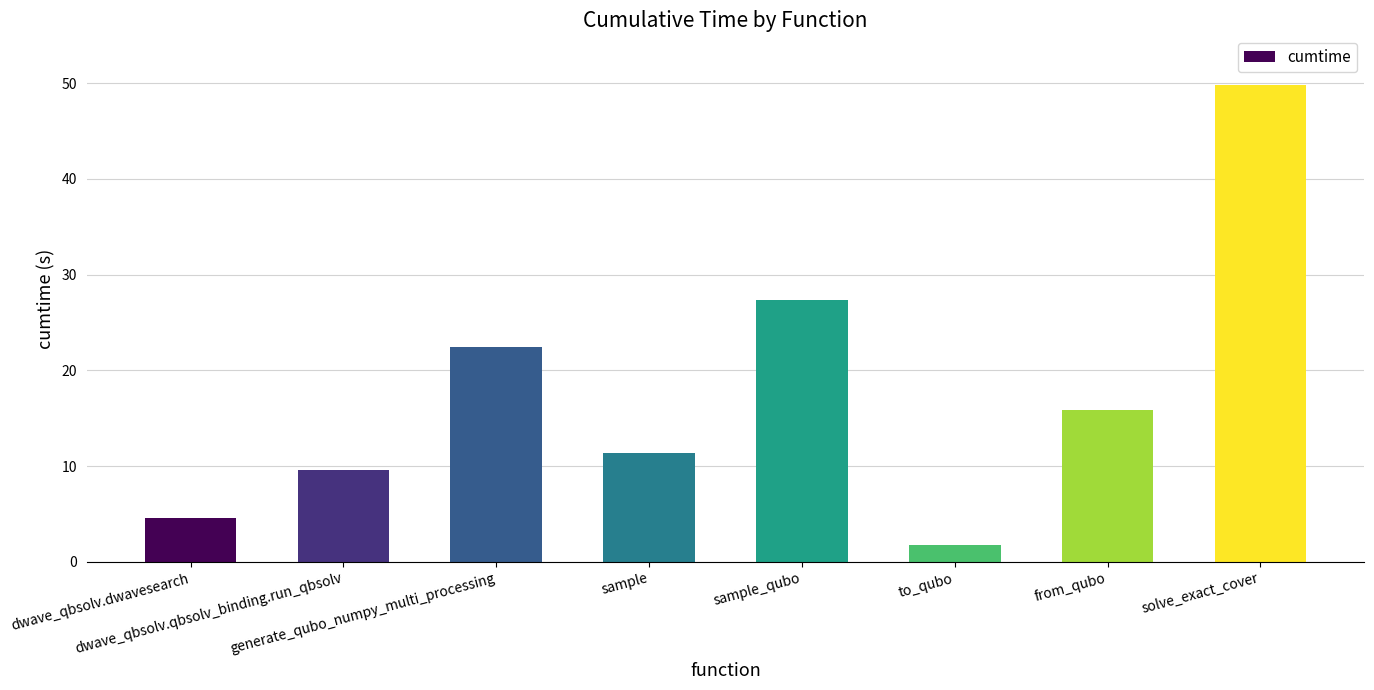

True or false: the data shows 15.0 at generate_qubo_numpy_multi_processing.

False